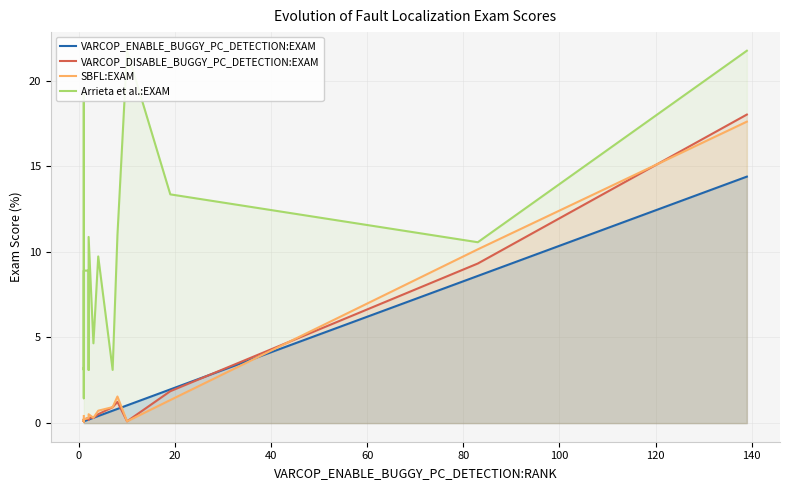

True or false: SBFL:EXAM has a value of 0.2 at 80.

False